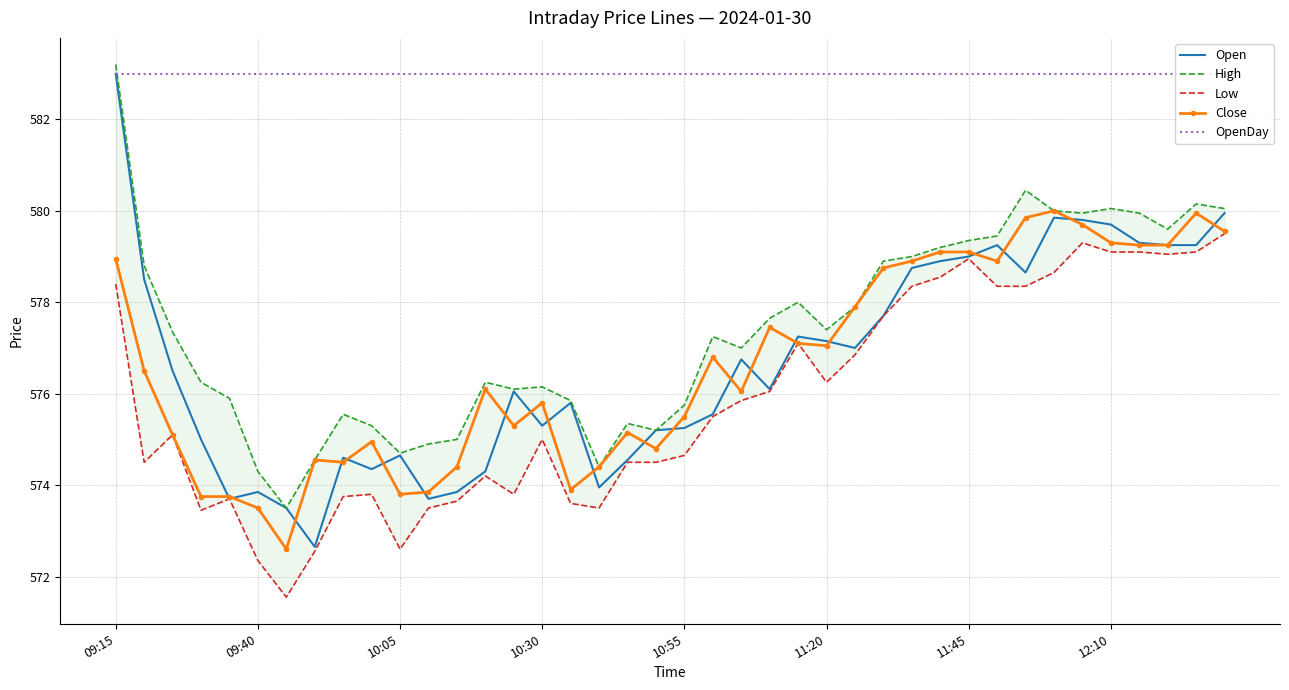

Where is High nearest to the value 578?

24